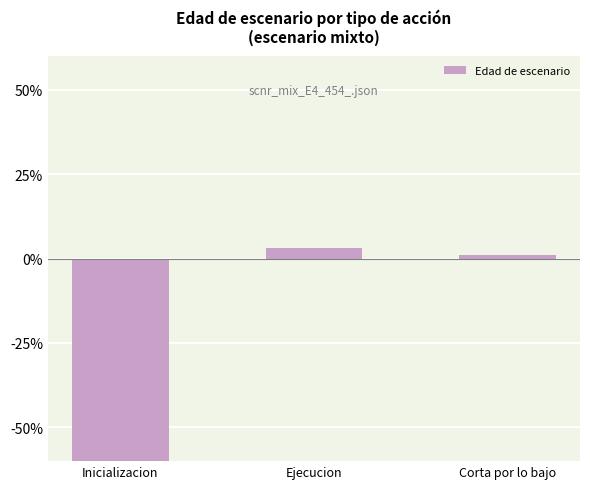

Rank the categories by value from highest to lowest.

Ejecucion, Corta por lo bajo, Inicializacion